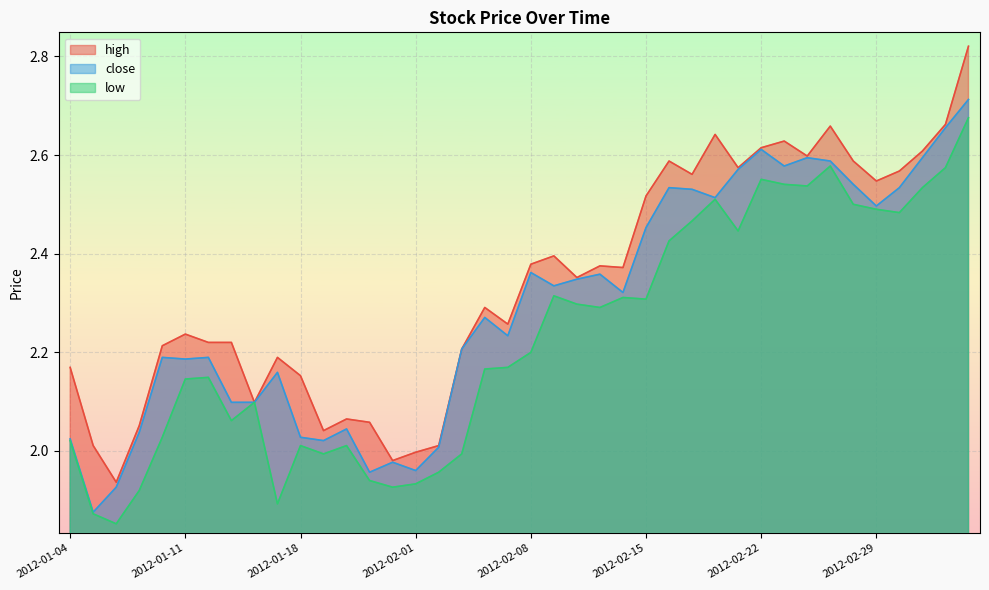

Which has a higher value, 2012-01-18 or 2012-03-05?

2012-03-05